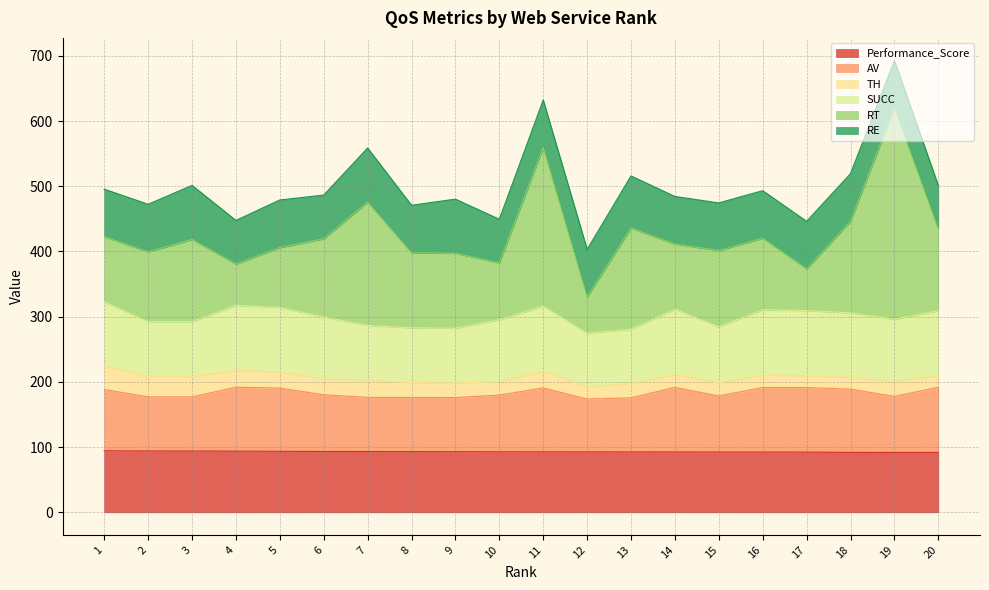

List the series in order of their peak value, lowest first.

TH, RE, Performance_Score, AV, SUCC, RT